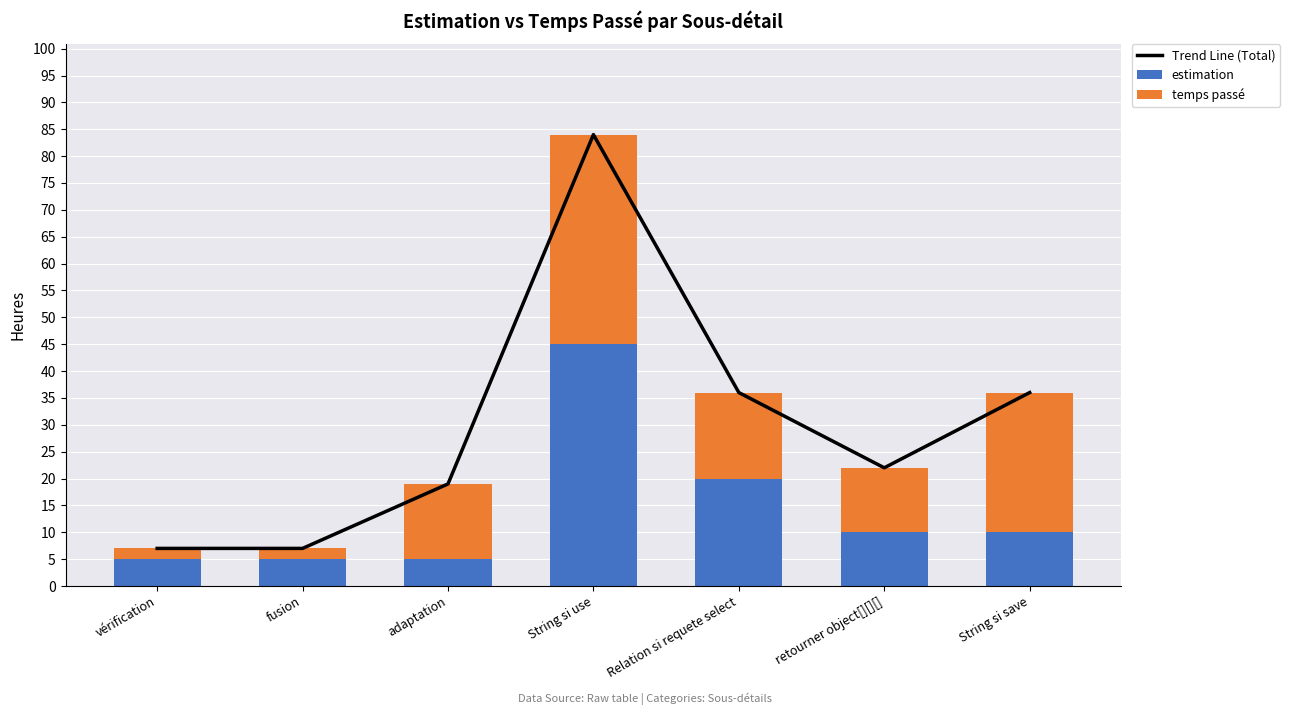

At which label is temps passé closest to 20?

Relation si requete select